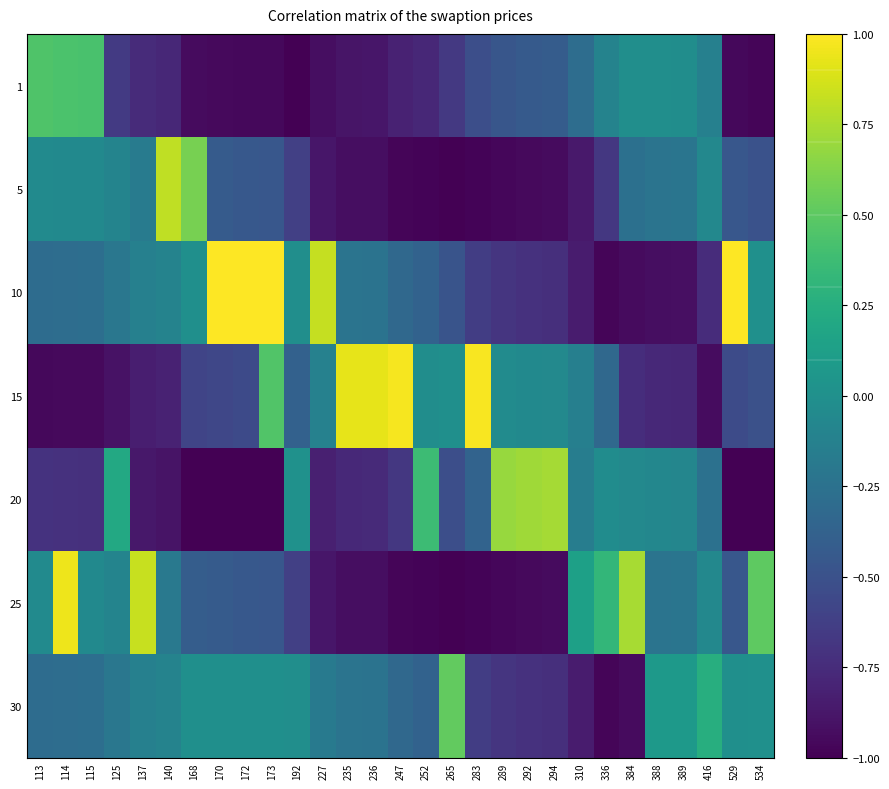

Count the number of data series in this chart.

7